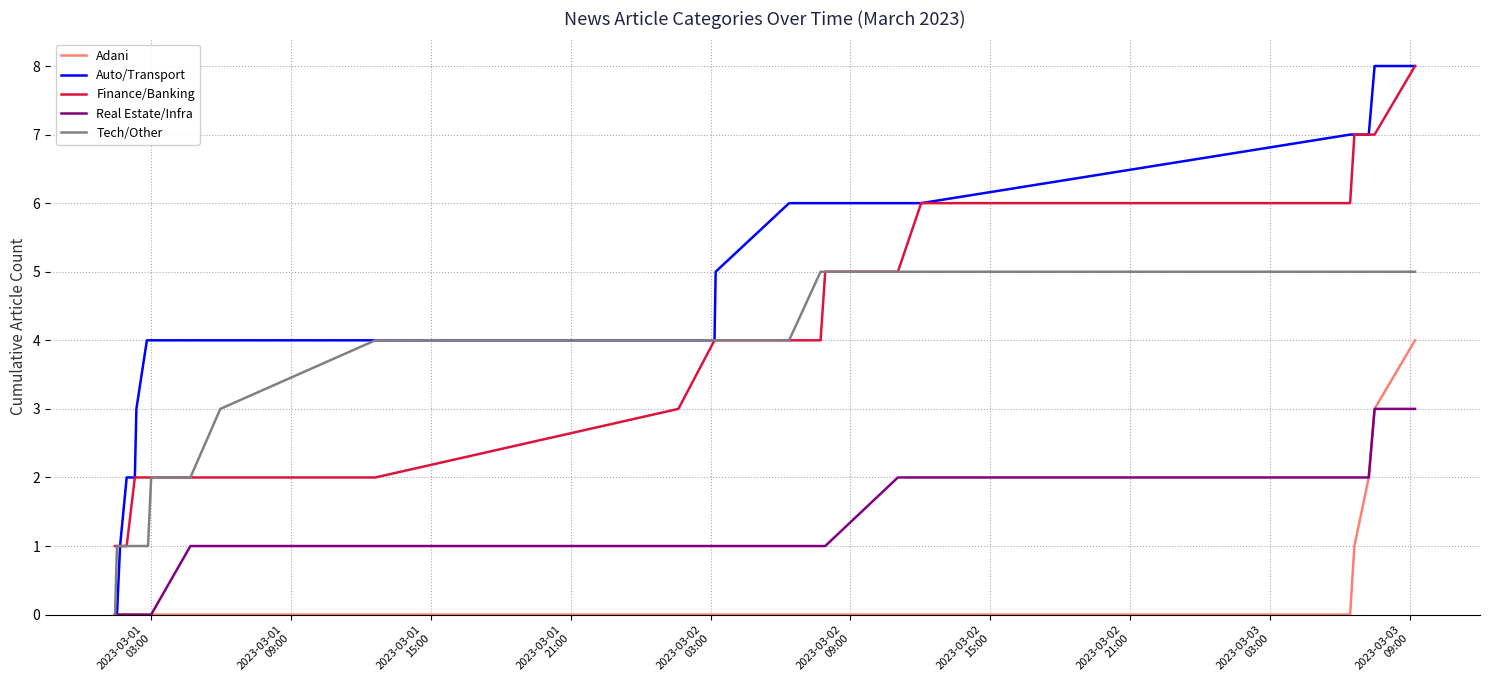

Which series has the widest spread of values?

Auto/Transport